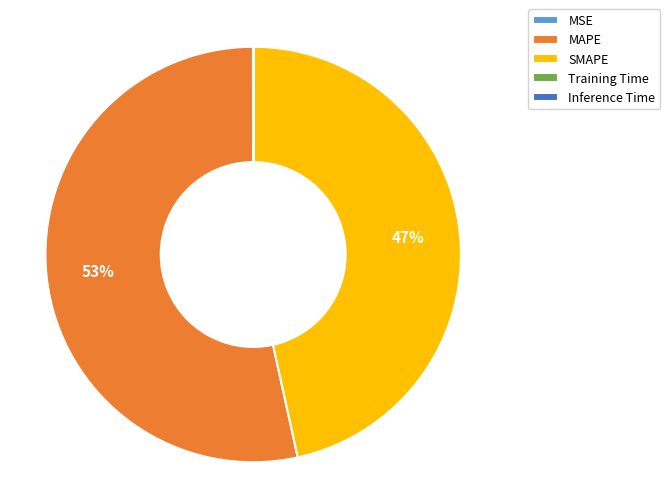

Which has a higher value, MAPE or SMAPE?

MAPE